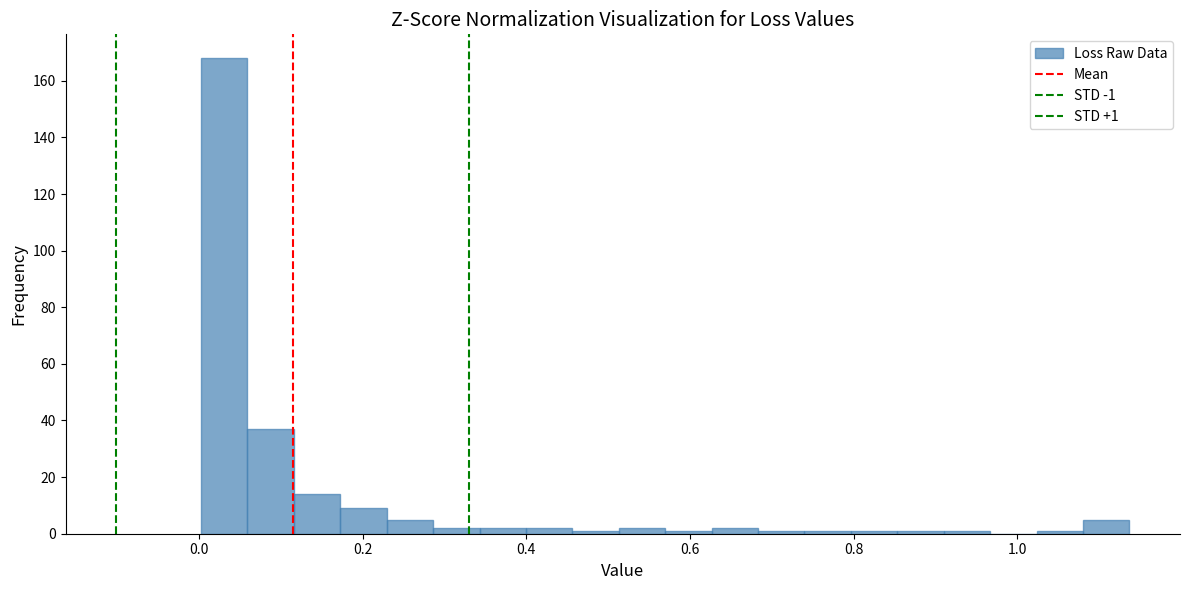

Read against the x-axis, roughly where is the centre of the tallest bar?

0.04